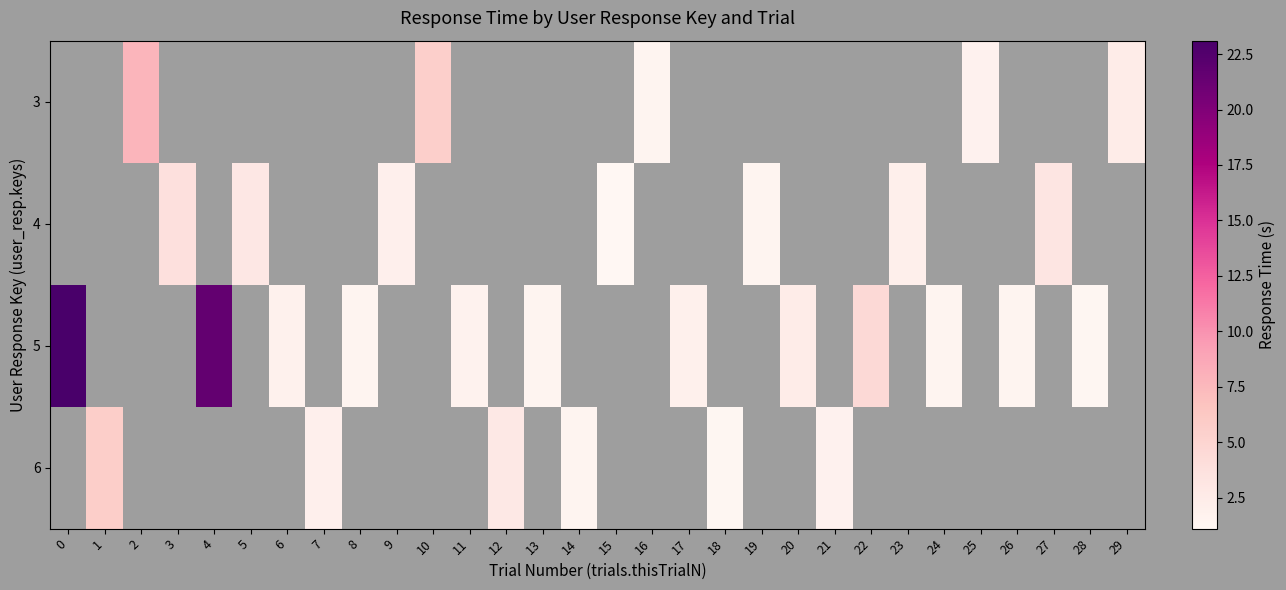

Which category has the lowest value in the 5 series?

28